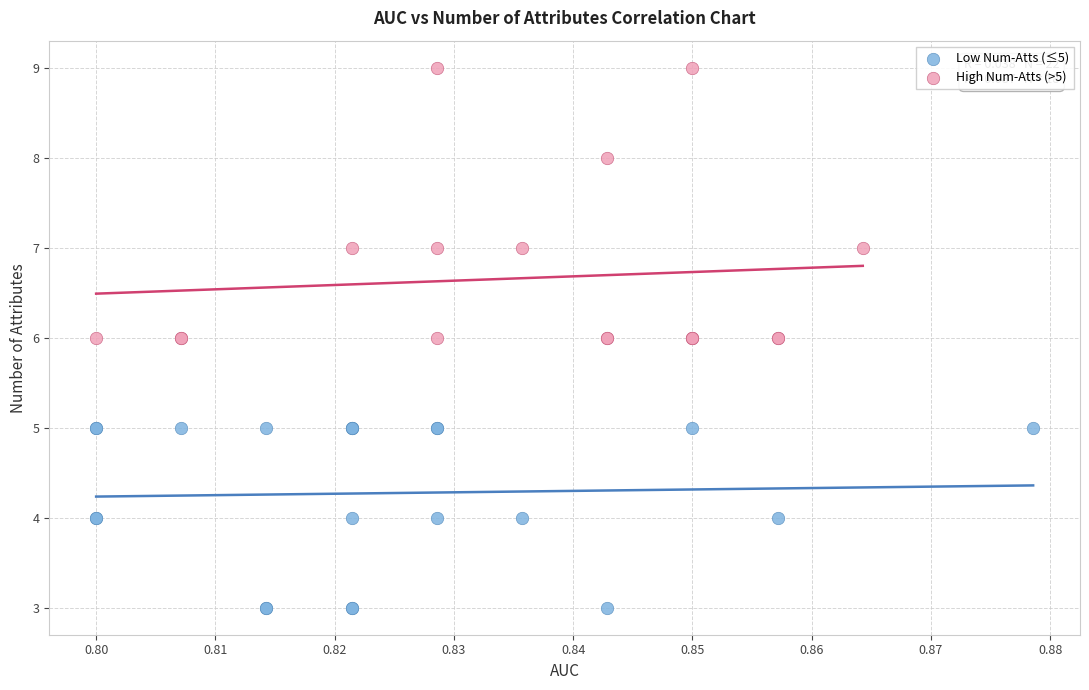

Which series has the widest spread of Y values?

High Num-Atts (>5)